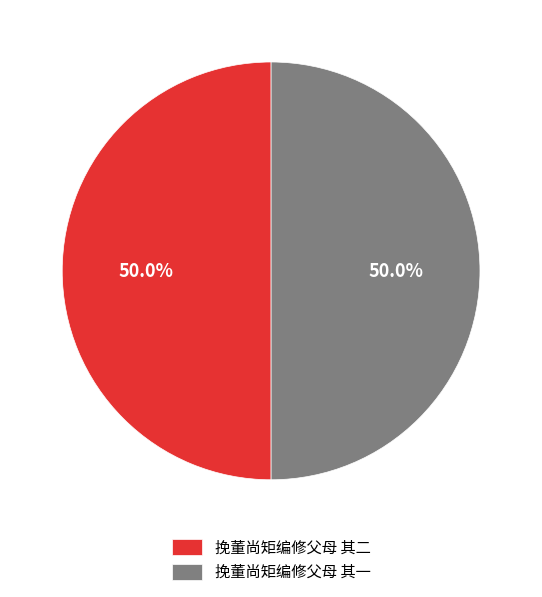

What is the ratio of the value at 挽董尚矩编修父母 其二 to the value at 挽董尚矩编修父母 其一?

1.0